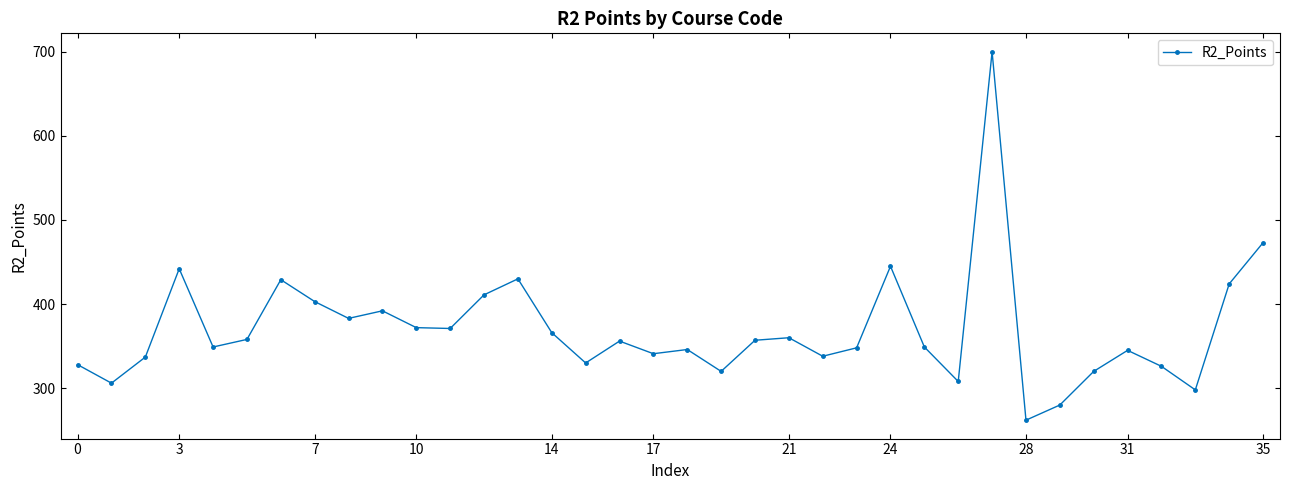

How many data points are less than 356?

18